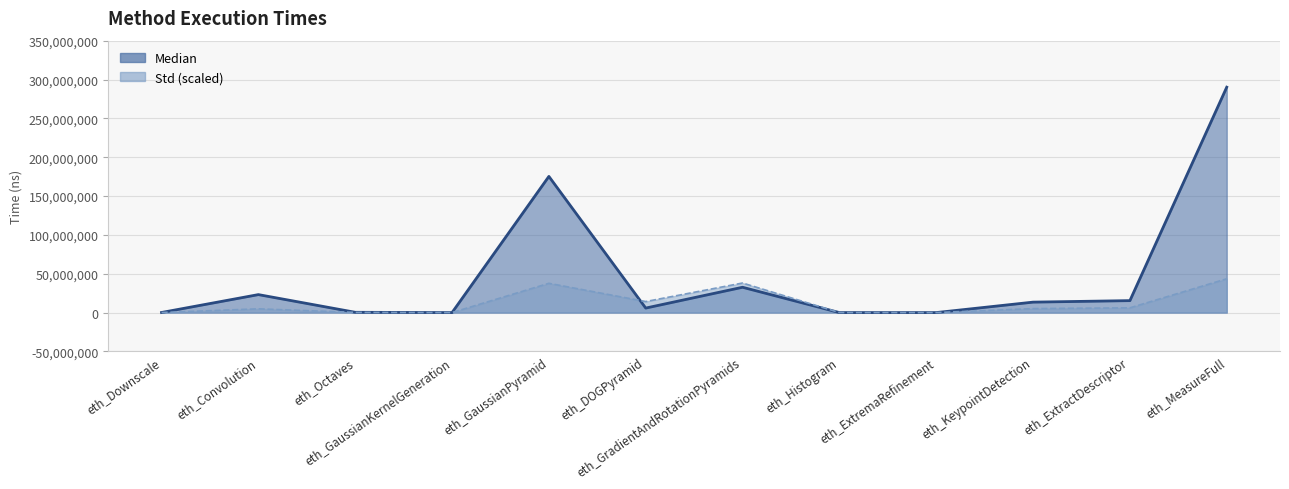

True or false: Median and Std intersect in this chart.

True